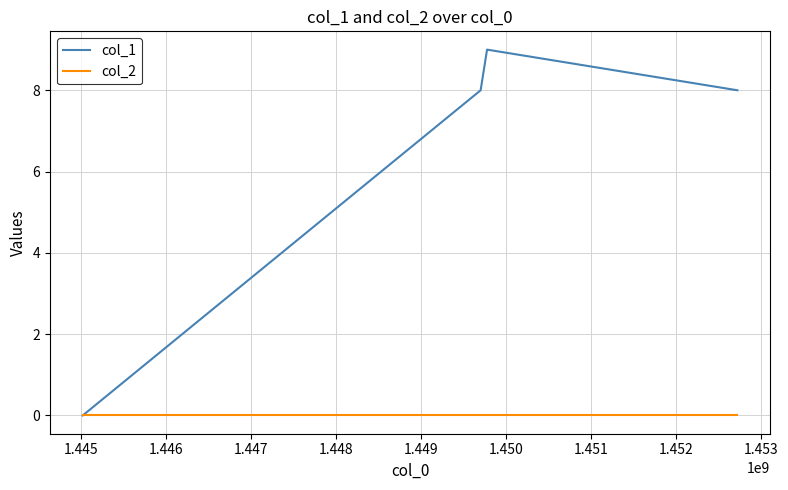

How many interior local peaks does the col_1 series have?

1